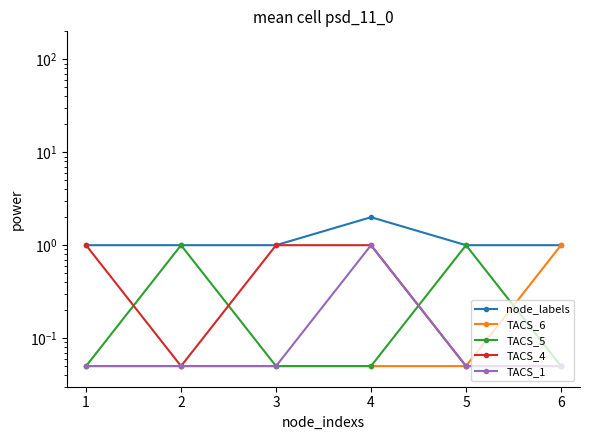

Reading left to right, list all the values displayed in this chart.

node_labels: 1=1.0	2=1.0	3=1.0	4=2.0	5=1.0	6=1.0
TACS_6: 1=0.1	2=0.1	3=0.1	4=0.1	5=0.1	6=1.0
TACS_5: 1=0.1	2=1.0	3=0.1	4=0.1	5=1.0	6=0.1
TACS_4: 1=1.0	2=0.1	3=1.0	4=1.0	5=0.1	6=0.1
TACS_1: 1=0.1	2=0.1	3=0.1	4=1.0	5=0.1	6=0.1